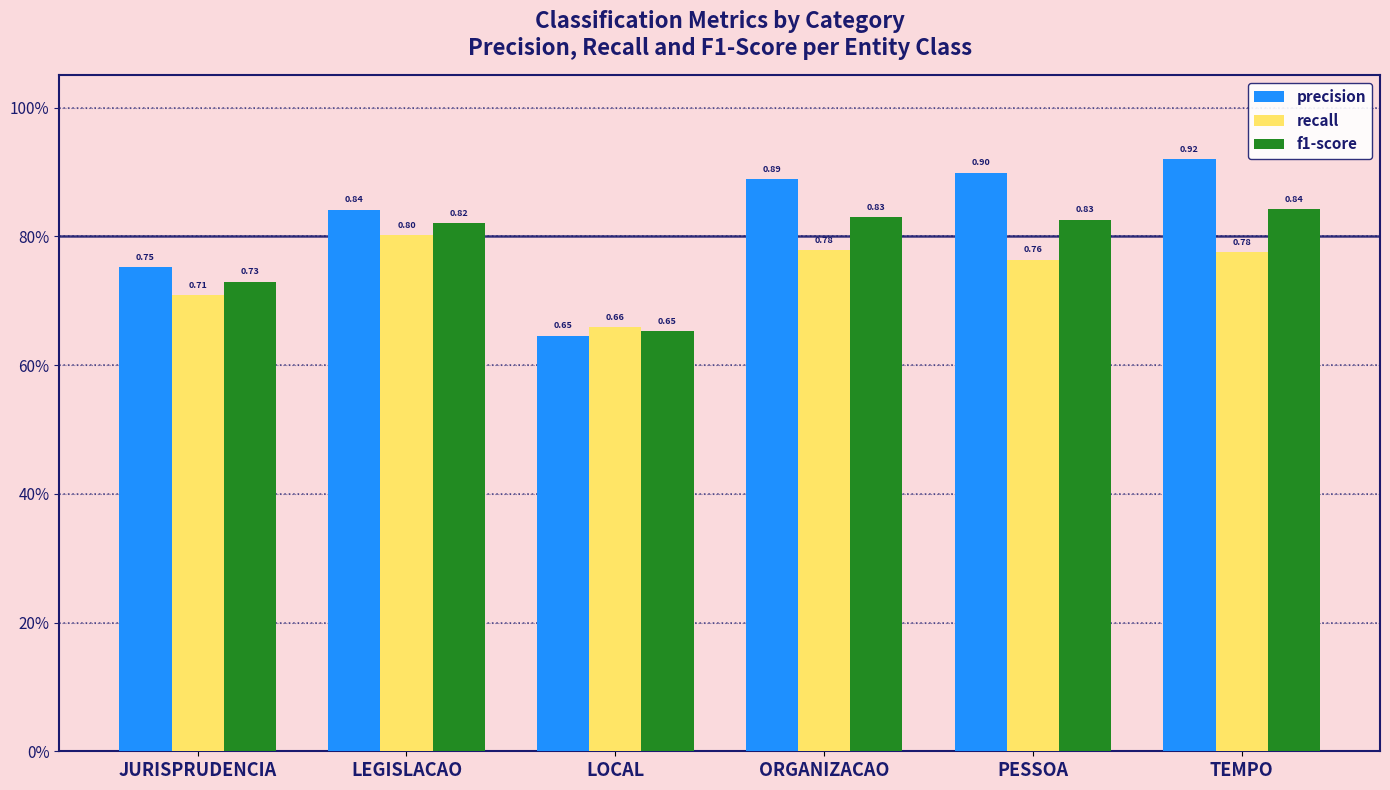

Does the chart contain stacked bars?

No